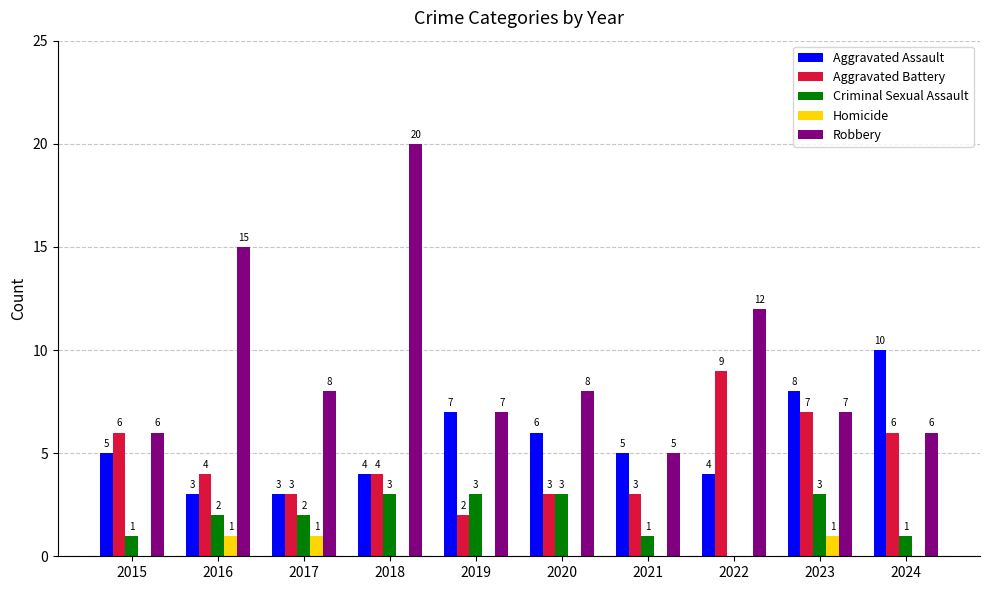

Which series has the widest spread of values?

Robbery